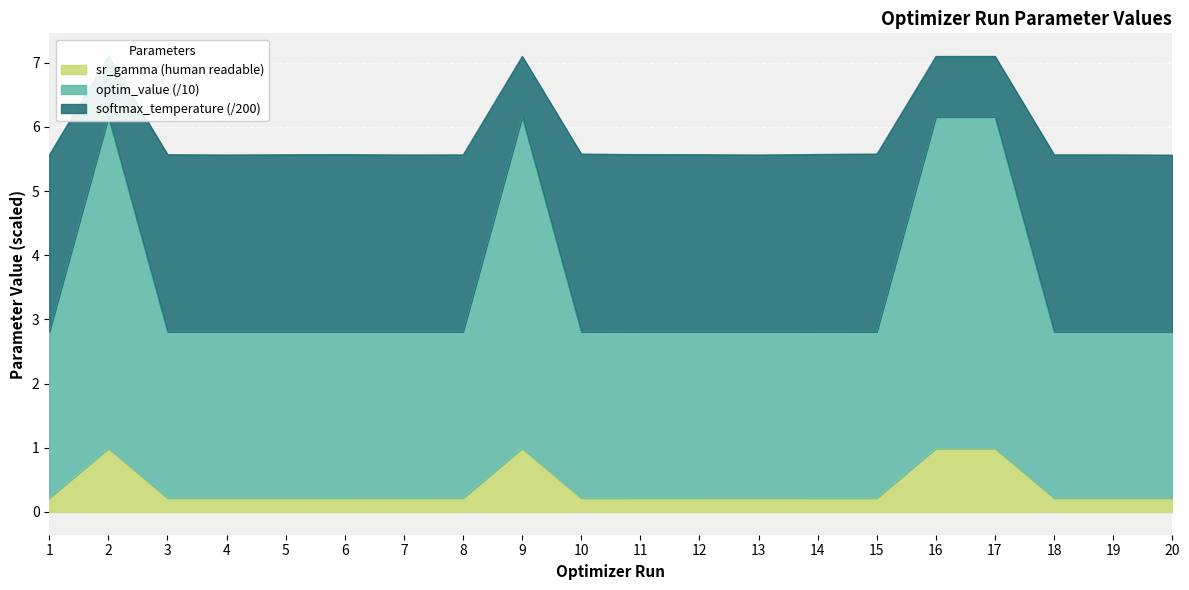

What is the sum of the sr_gamma (human readable) values at 4 and 16?

1.2